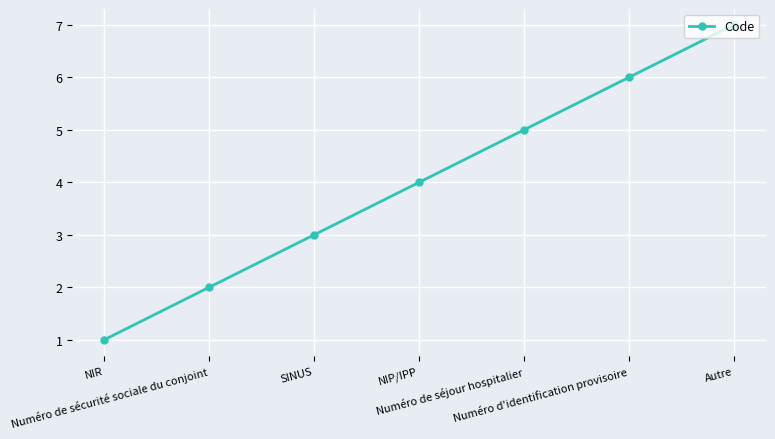

Reading left to right, list all the values displayed in this chart.

NIR=1	Numéro de sécurité sociale du conjoint=2	SINUS=3	NIP/IPP=4	Numéro de séjour hospitalier=5	Numéro d'identification provisoire=6	Autre=7